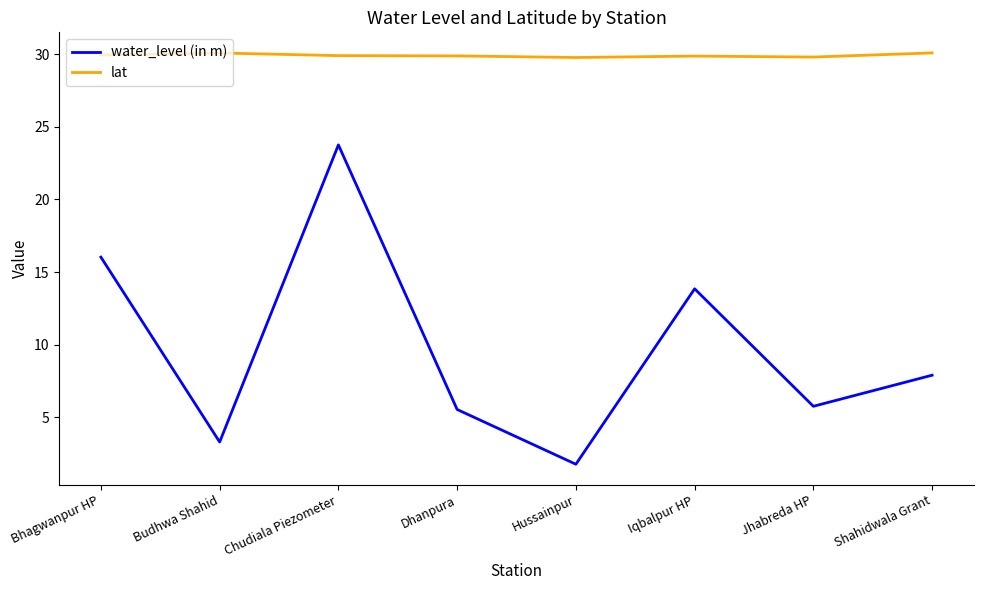

What position from the right is Chudiala Piezometer?

6